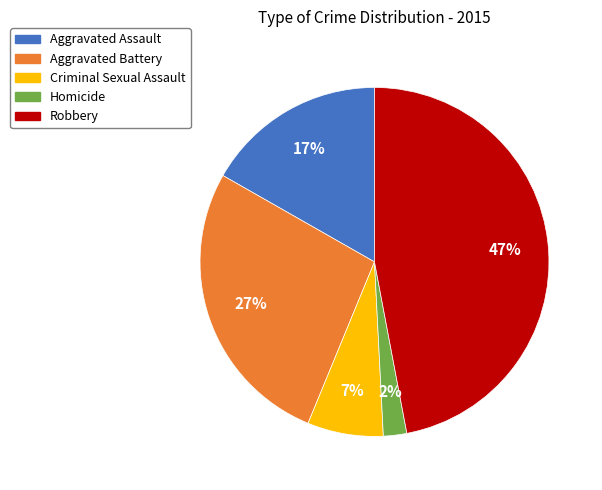

Rank the categories by value from highest to lowest.

Robbery, Aggravated Battery, Aggravated Assault, Criminal Sexual Assault, Homicide